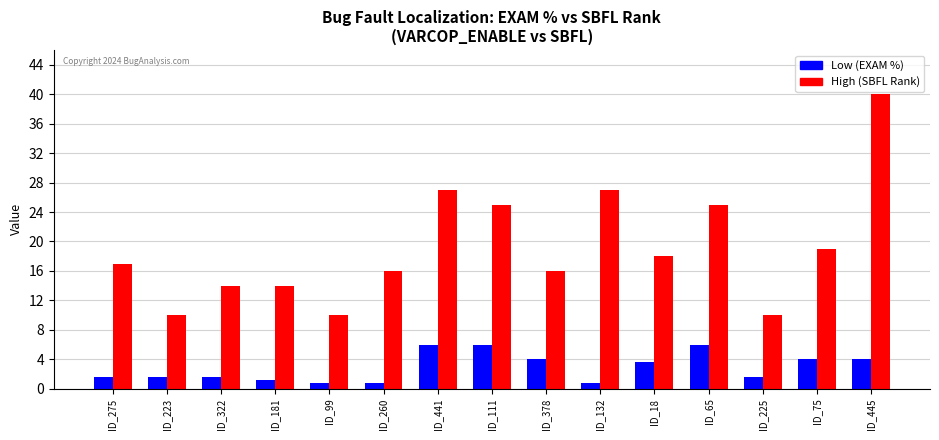

What is the spread (max minus min) of values at ID_75?

15.0